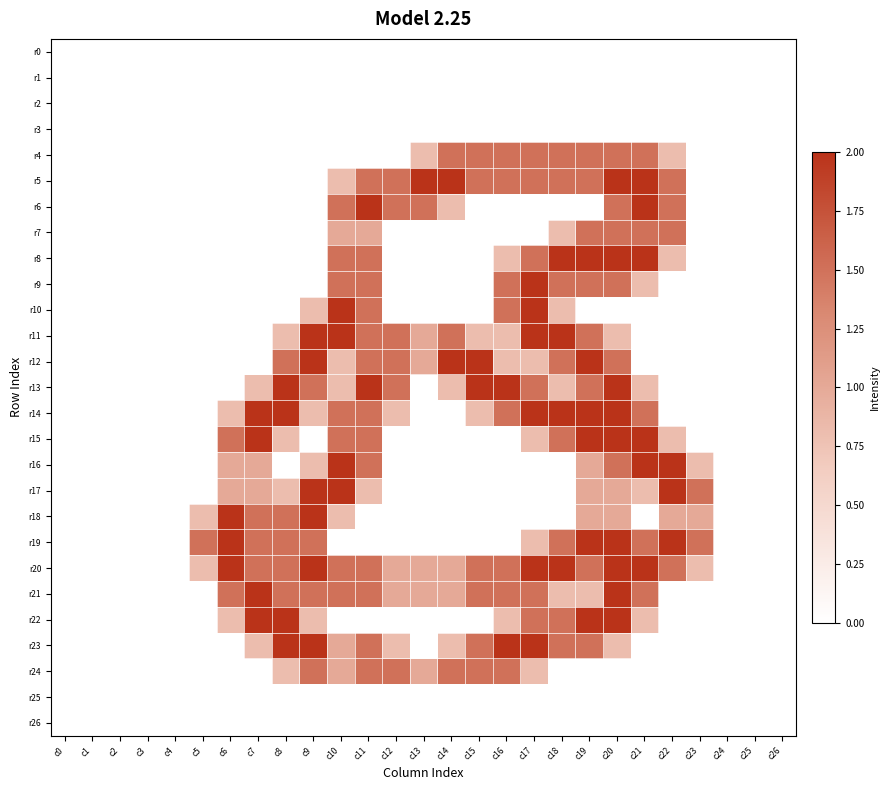

Rank the series at c26 from highest to lowest value.

r0, r1, r2, r3, r4, r5, r6, r7, r8, r9, r10, r11, r12, r13, r14, r15, r16, r17, r18, r19, r20, r21, r22, r23, r24, r25, r26